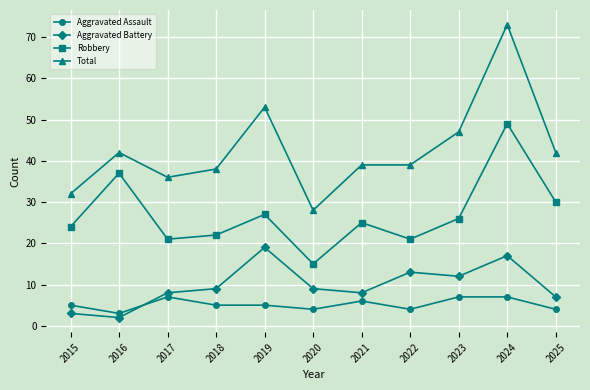

What is the difference between the maximum and second lowest values in the Aggravated Assault series?

3